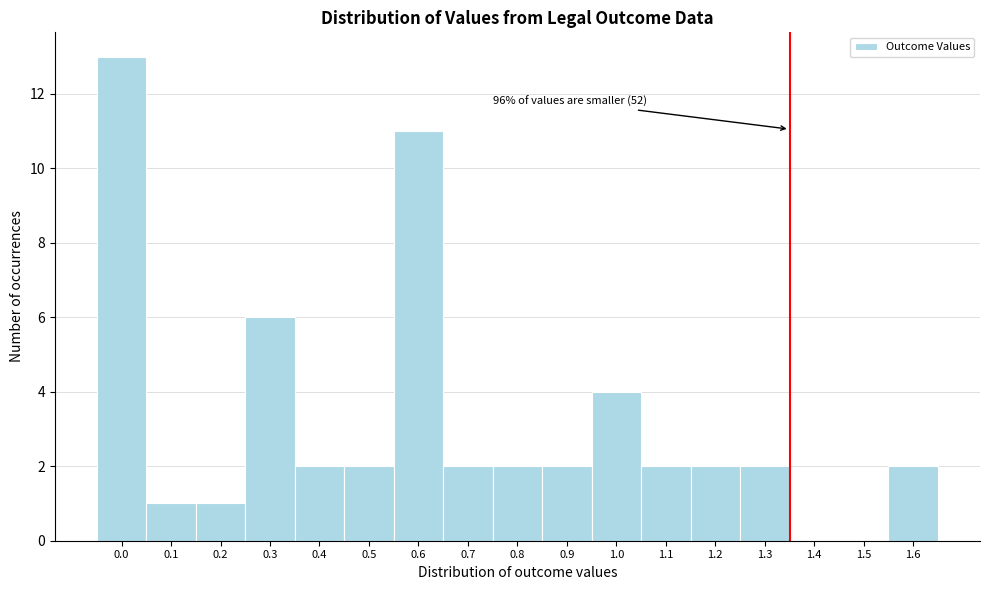

Reading right to left, list all the values displayed in this chart.

1.6=2	1.5=0	1.4=0	1.3=2	1.2=2	1.1=2	1.0=4	0.9=2	0.8=2	0.7=2	0.6=11	0.5=2	0.4=2	0.3=6	0.2=1	0.1=1	0.0=13